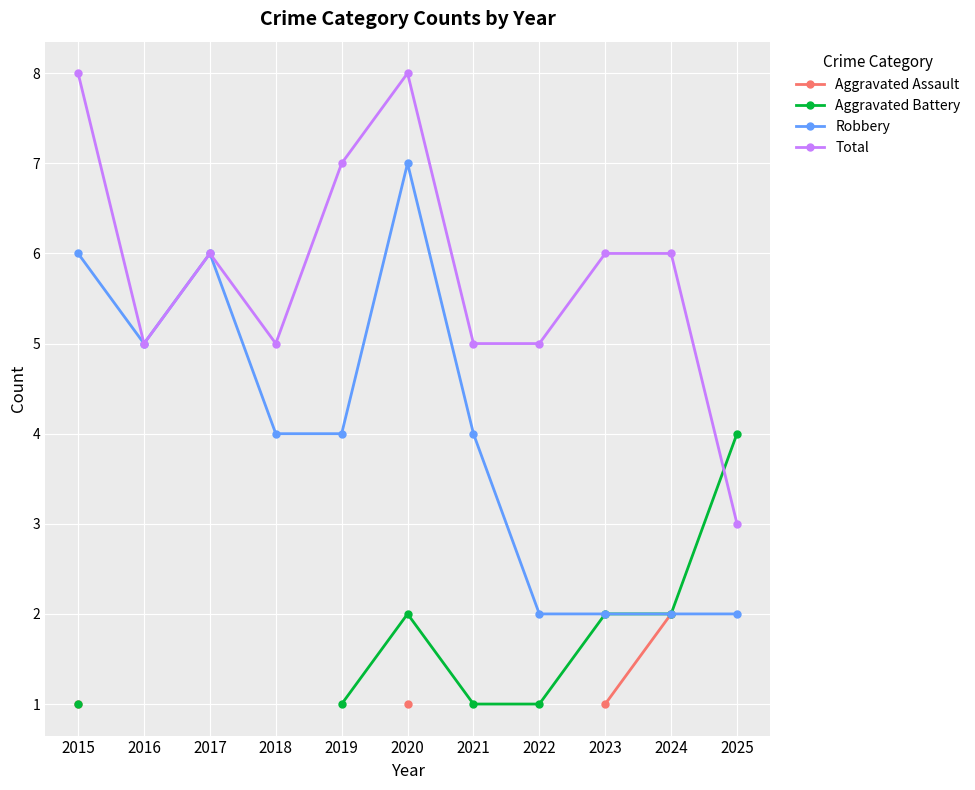

Read the Total value at 2021.

5